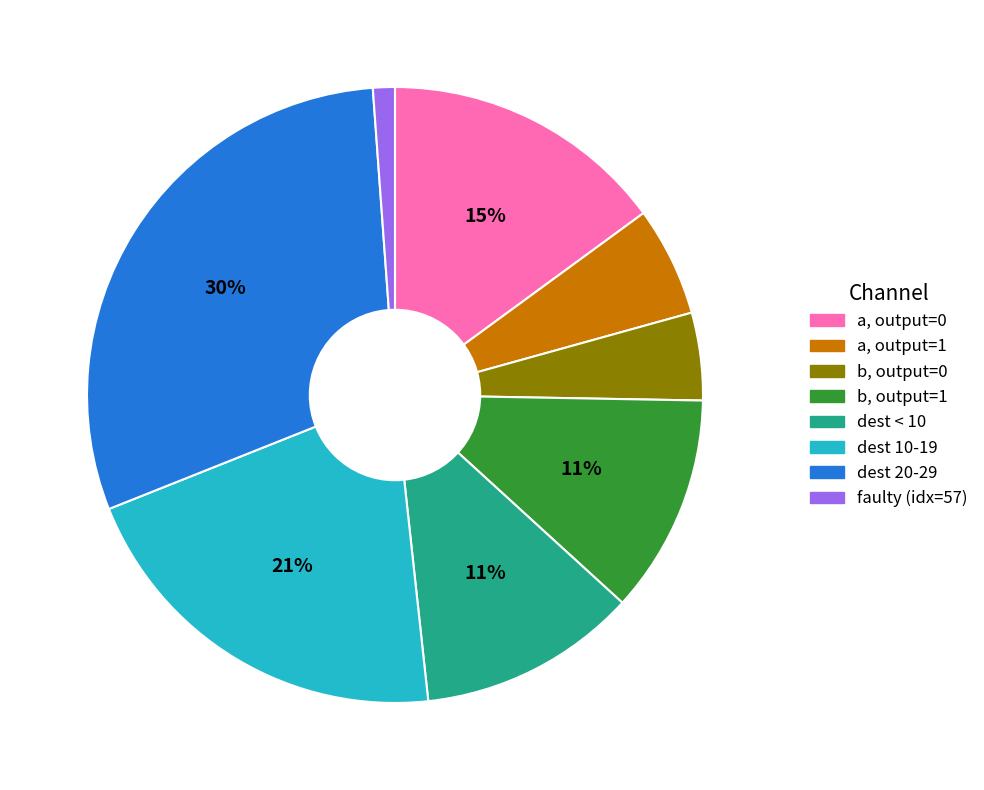

What percentage is the dest < 10 slice, to the nearest percent?

11%